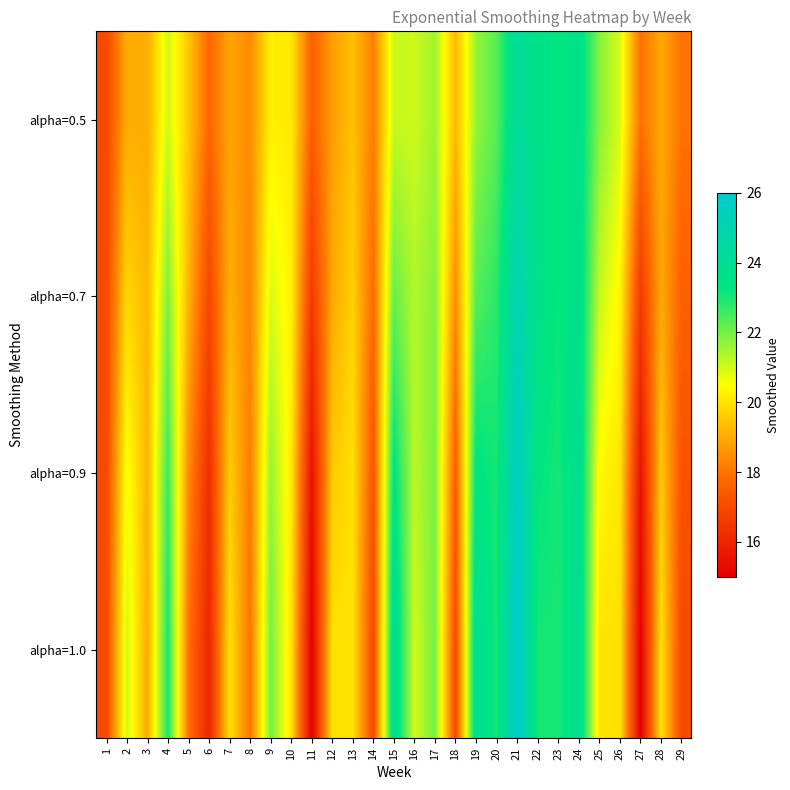

What is the total value across all series at 24?

95.3